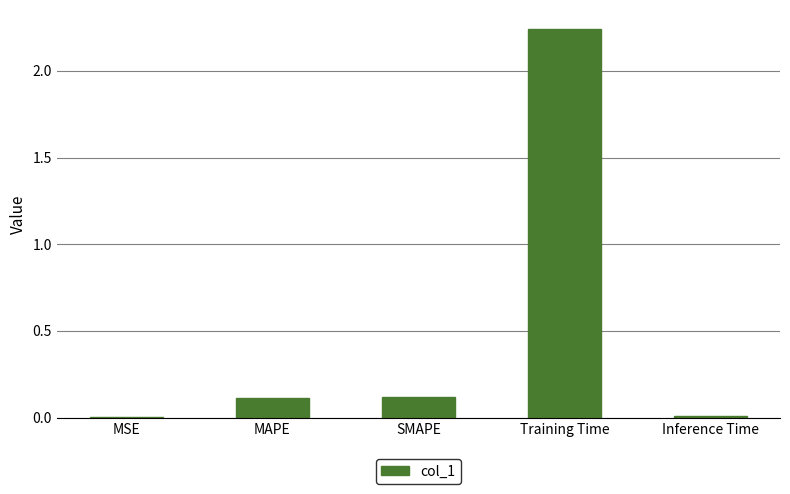

What is the change in value from MAPE to Training Time?

+2.1